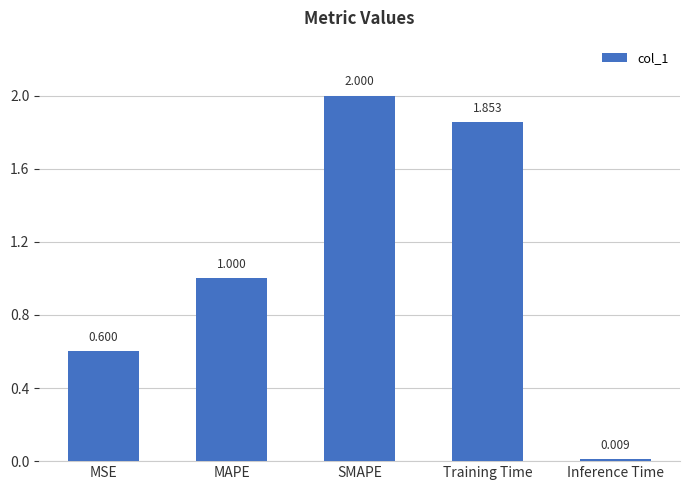

True or false: the data shows 1.2 at SMAPE.

False